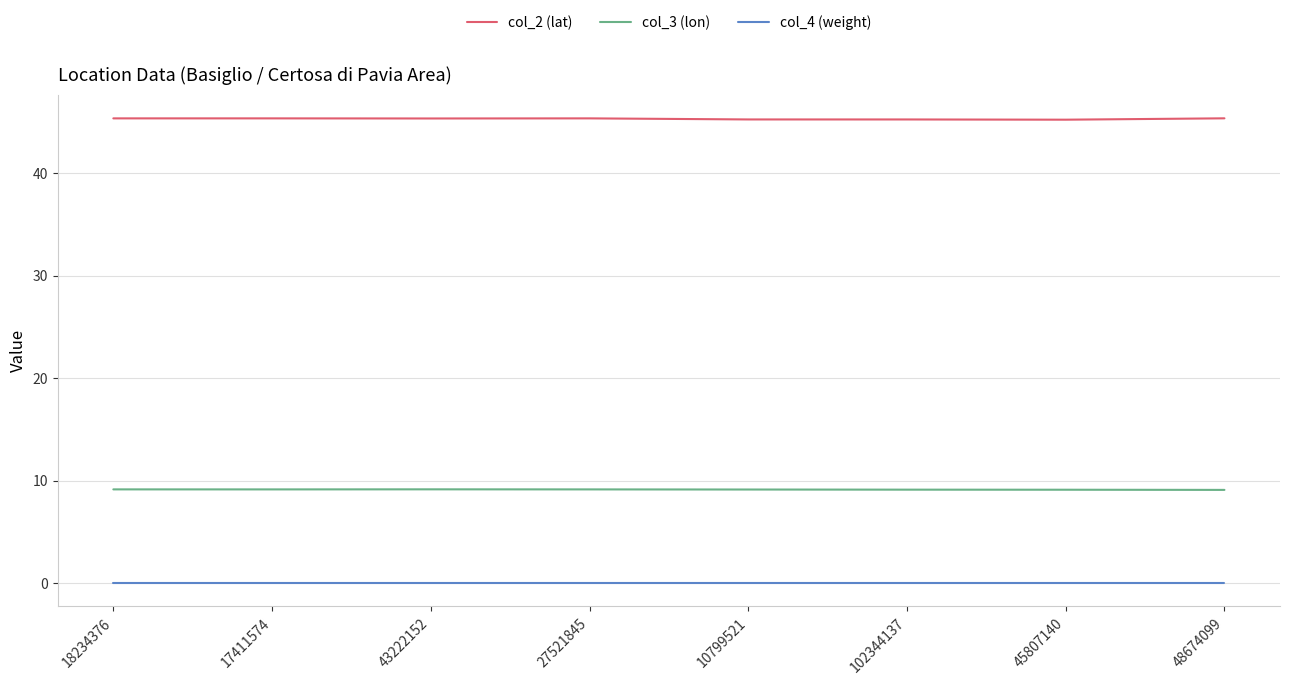

What is the minimum value for col_2 (lat)?

45.2